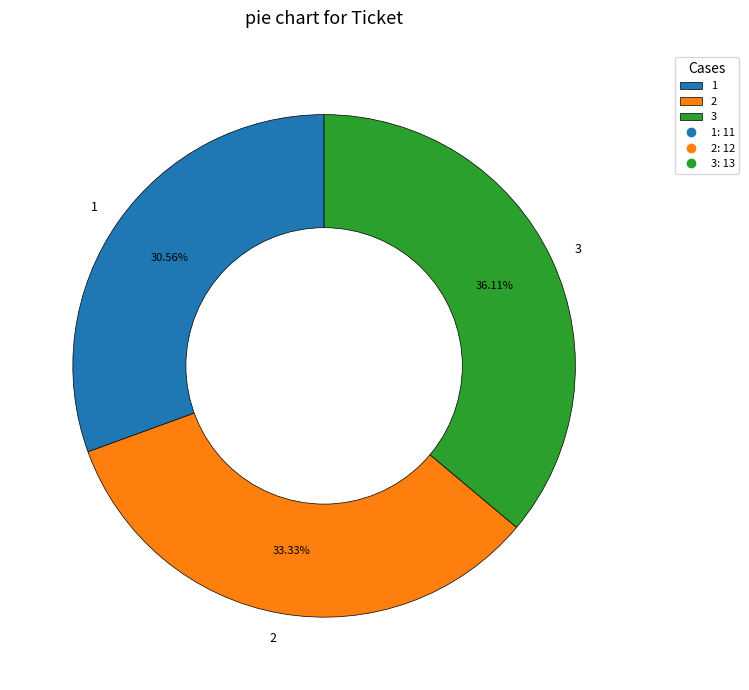

Is there any slice that represents more than half of the pie?

No